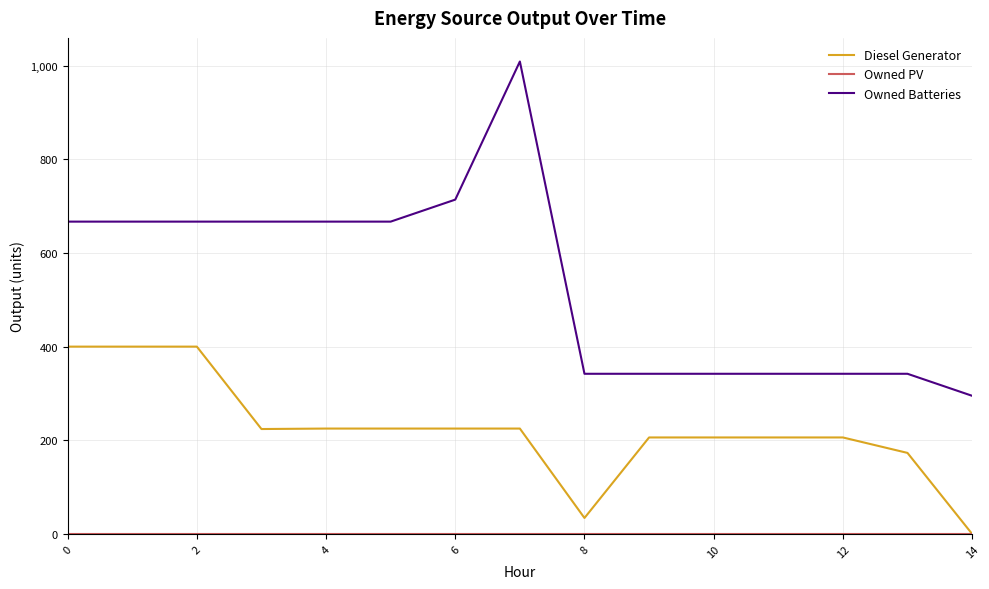

What is the difference between the second highest and minimum values in the Diesel Generator series?

400